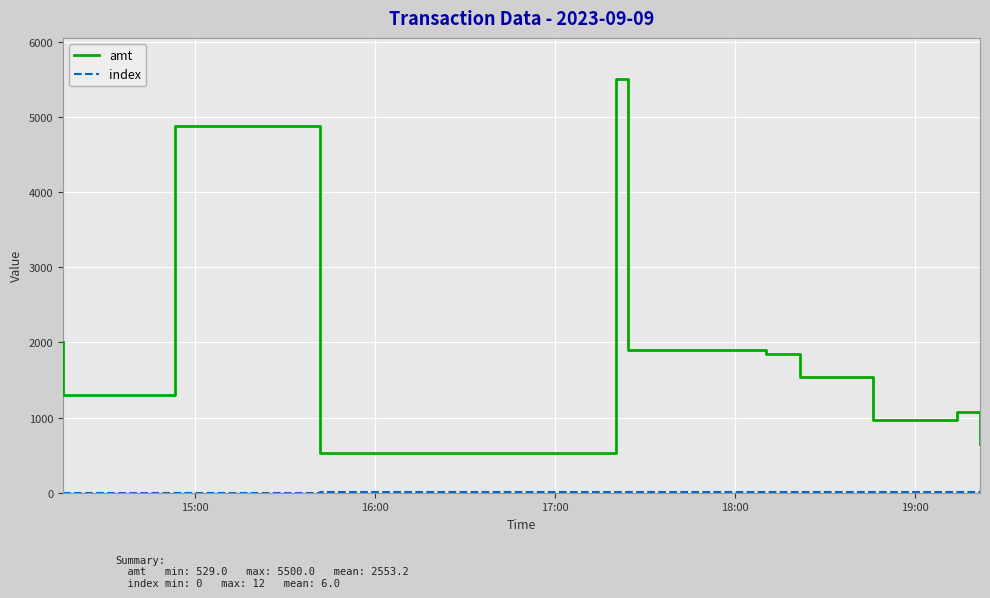

How many values in the amt series exceed 1850?

6